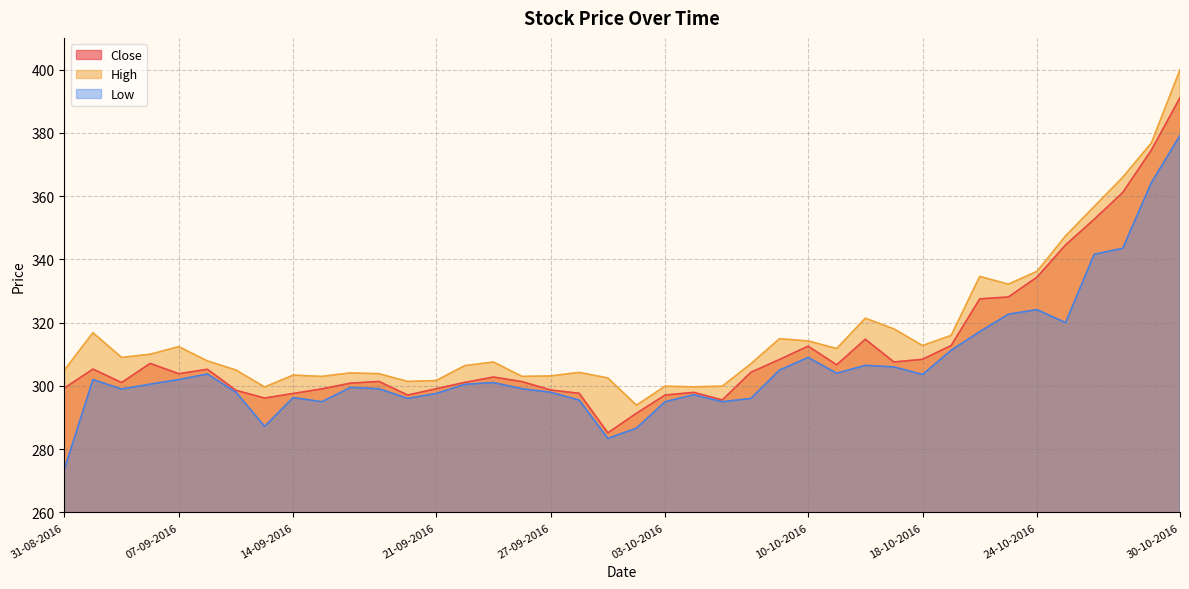

How many data points in High are less than 307?

18